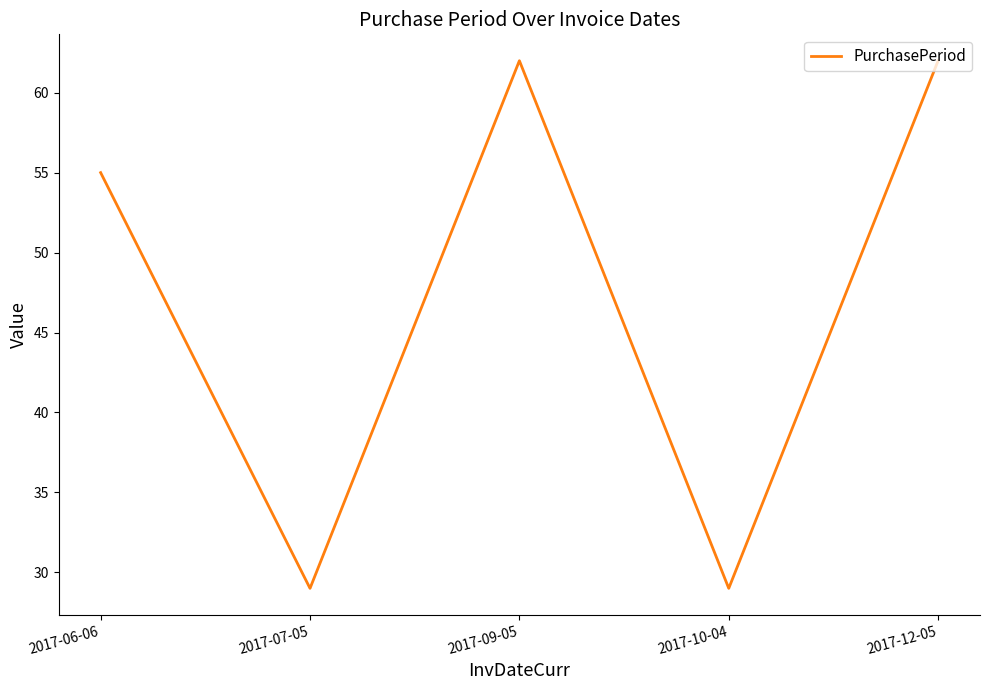

Where is the first local minimum?

2017-07-05